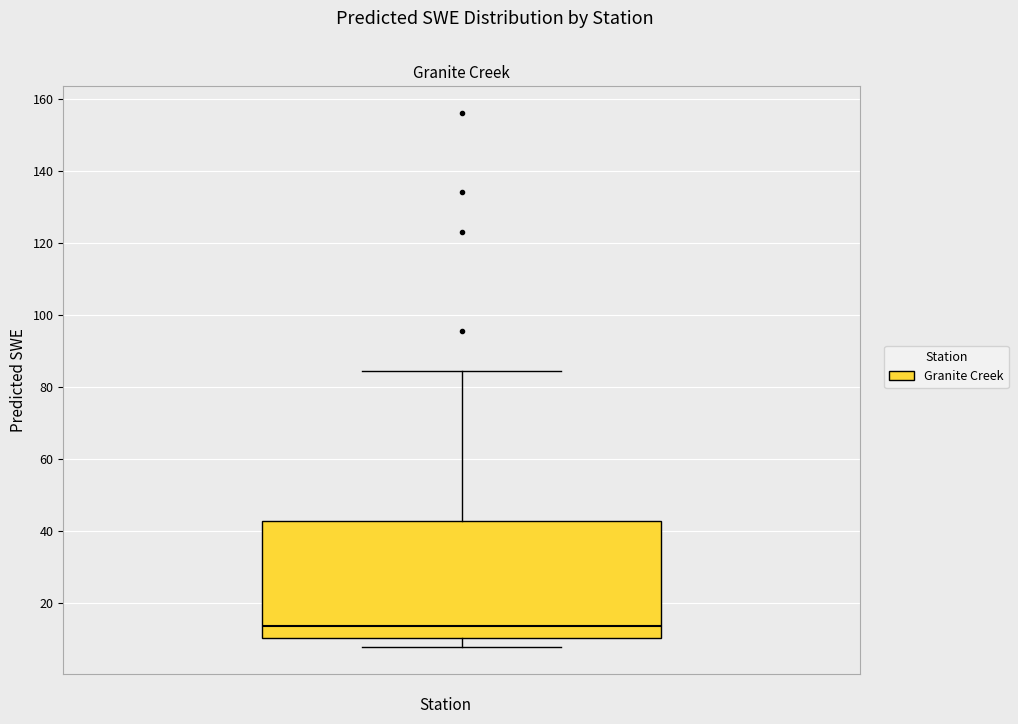

Where does the upper whisker of the box end on the y-axis? The values are not printed on the chart, so give them approximately, as read against the axis.

84